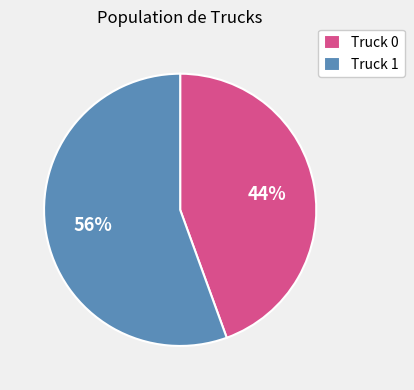

Is the sum of Truck 1 and Truck 0 greater than half?

Yes